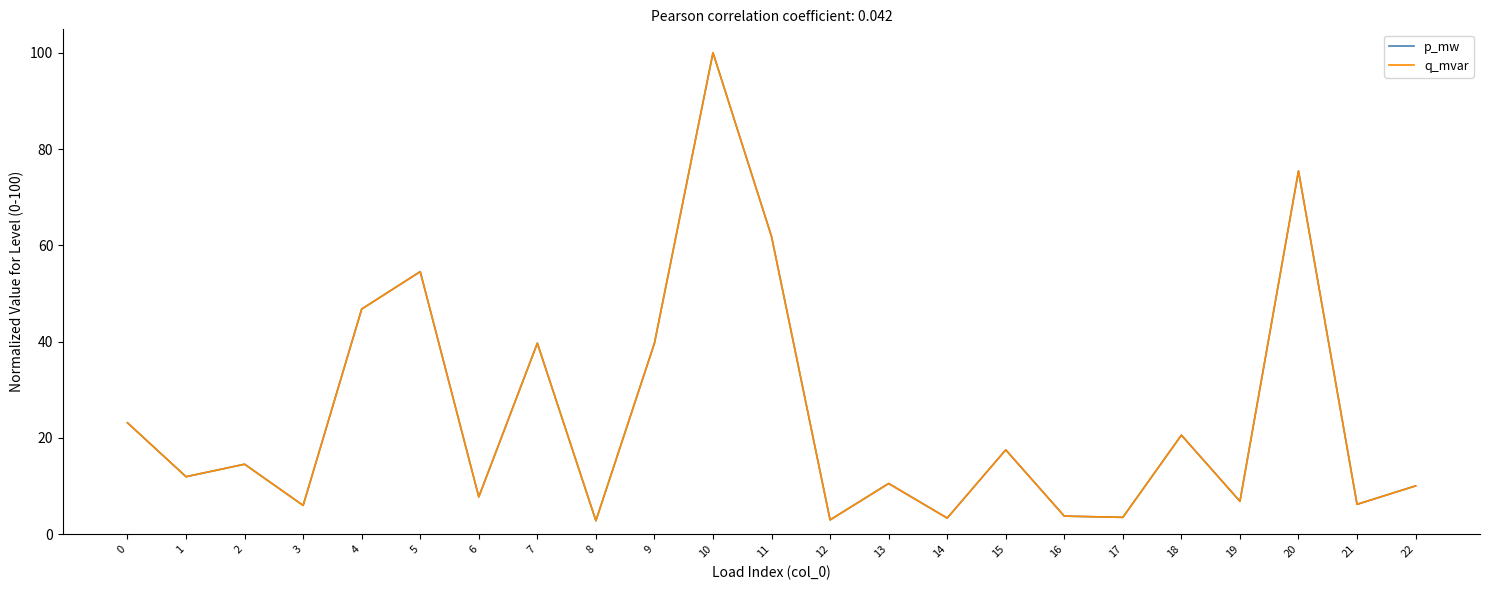

True or false: p_mw has more than 0 interior local peaks.

True